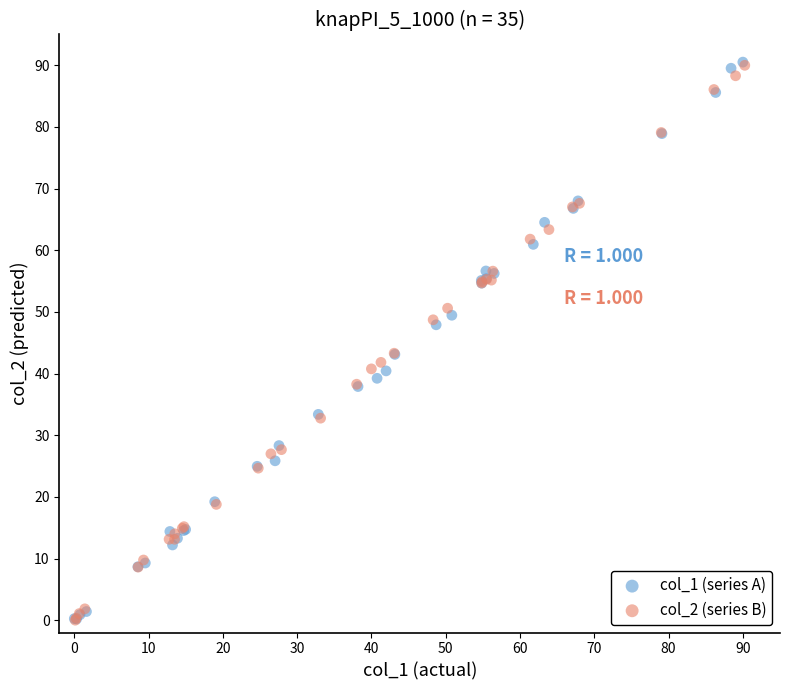

Which series has the widest spread of Y values?

col_1 (series A)